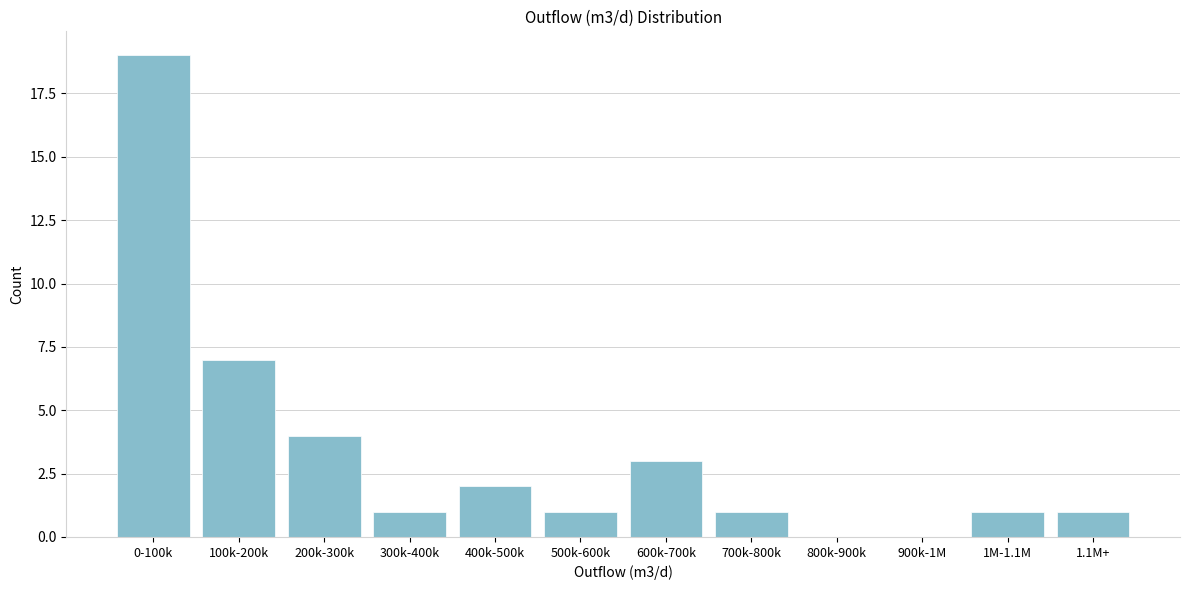

Reading right to left, list all the values displayed in this chart.

1.1M+=1	1M-1.1M=1	900k-1M=0	800k-900k=0	700k-800k=1	600k-700k=3	500k-600k=1	400k-500k=2	300k-400k=1	200k-300k=4	100k-200k=7	0-100k=19